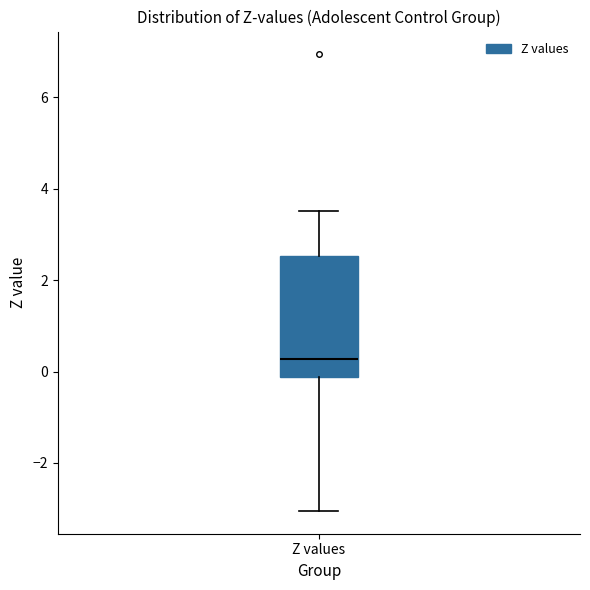

Where is the lower edge of the box for Z values on the y-axis? The values are not printed on the chart, so give them approximately, as read against the axis.

-0.2